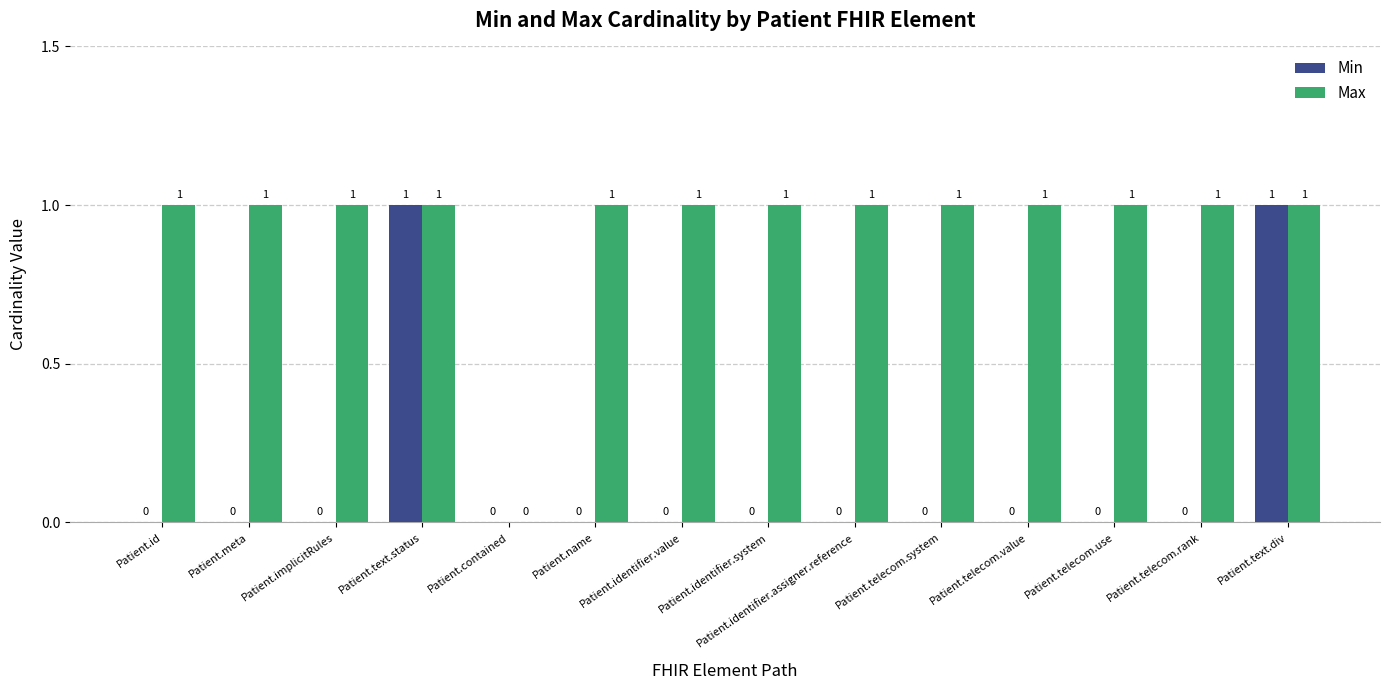

Are the bars horizontal?

No